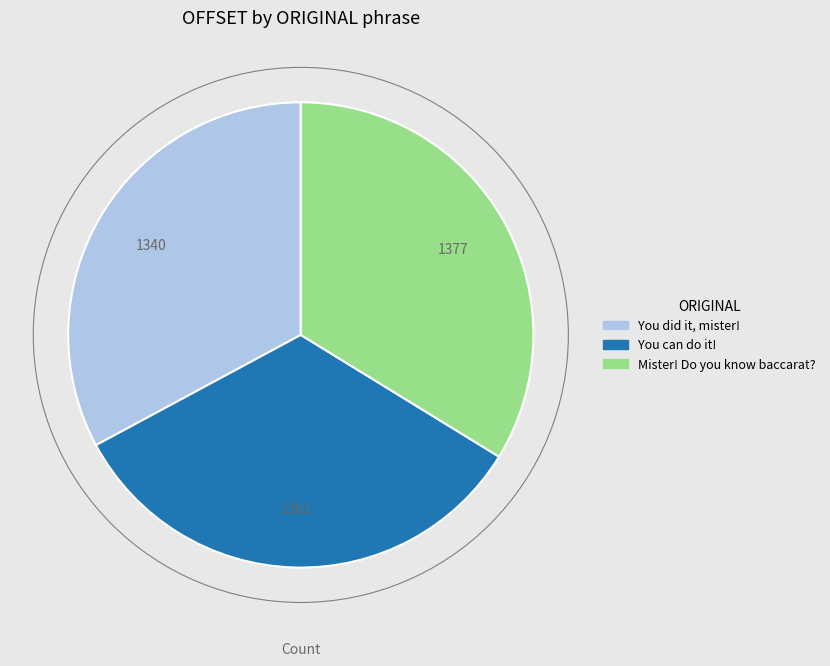

Combined, do You can do it! and Mister! Do you know baccarat? account for over 50%?

Yes